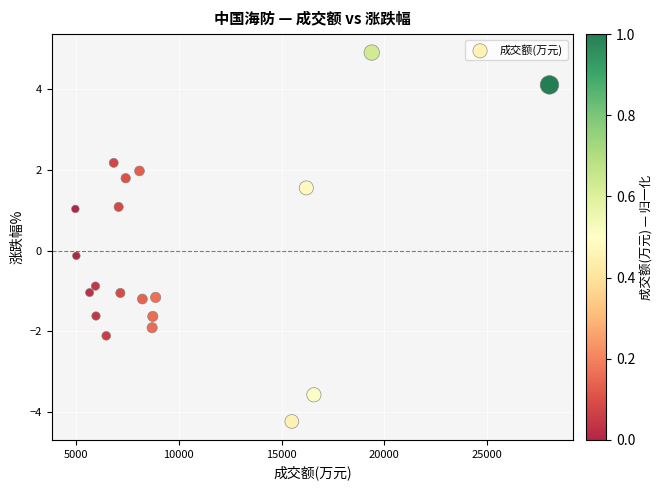

What is the range of Y values (max minus min)?

9.1